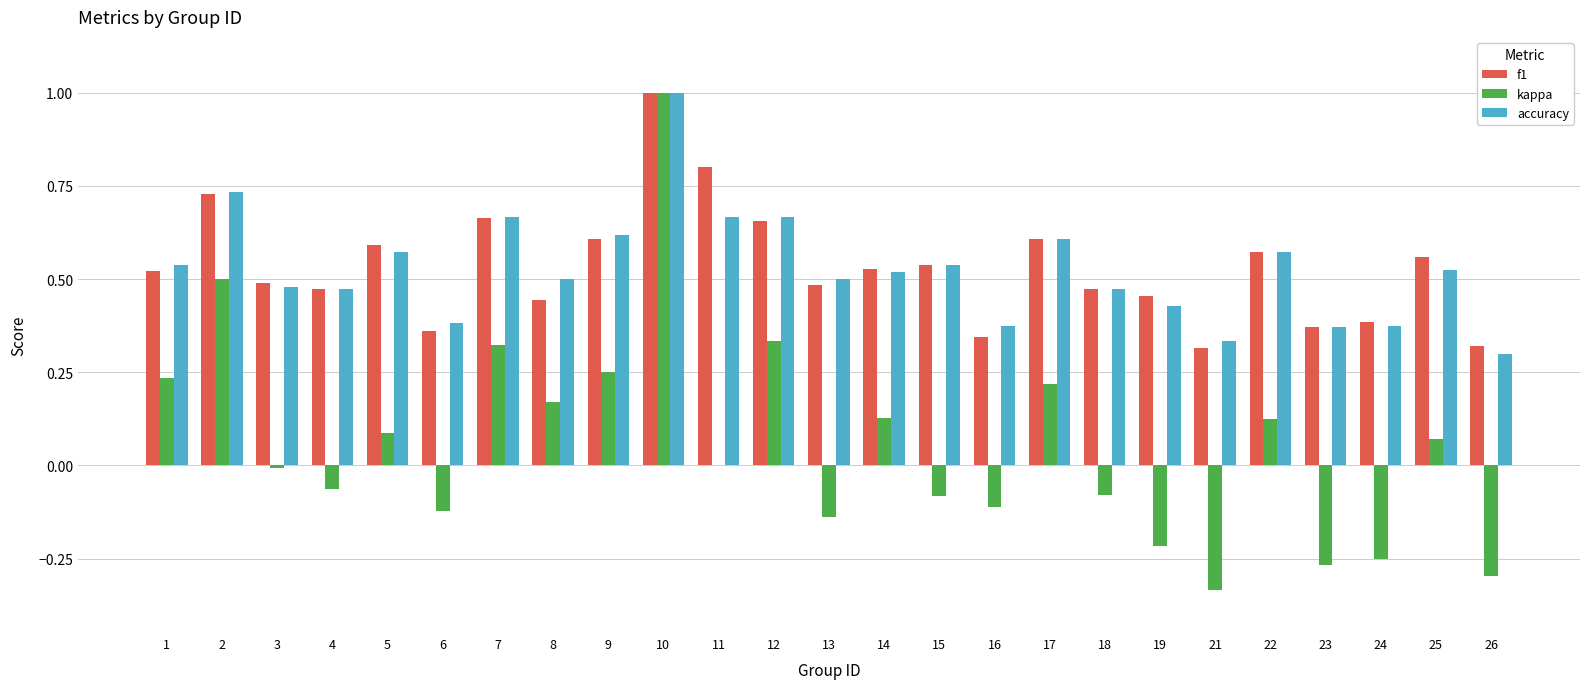

Between 5 and 13, which series saw the biggest shift?

kappa